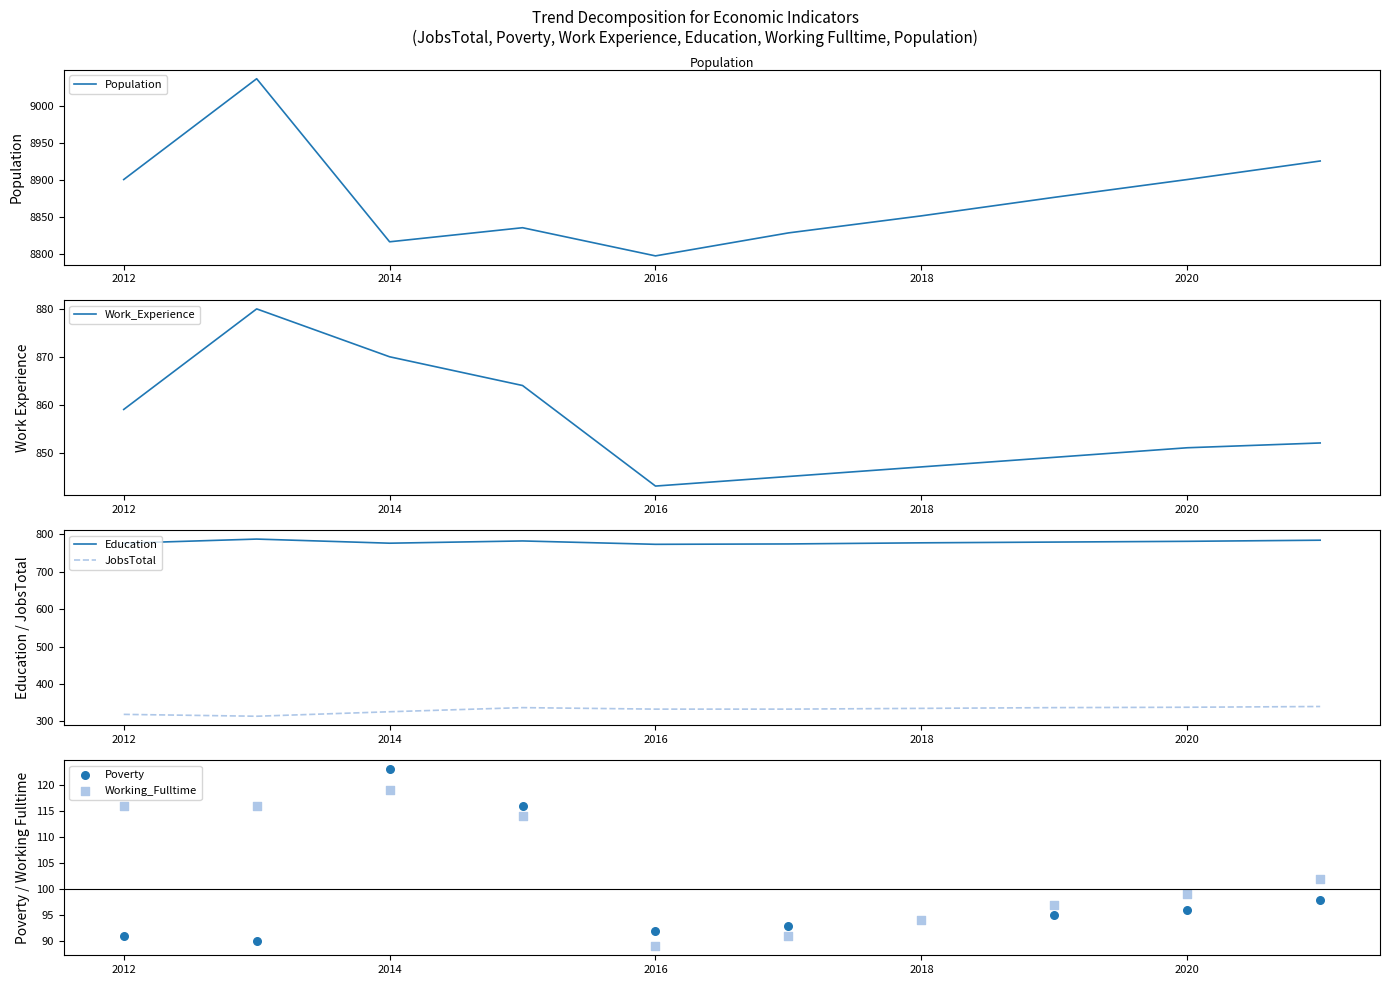

True or false: JobsTotal and Education cross at least once.

False